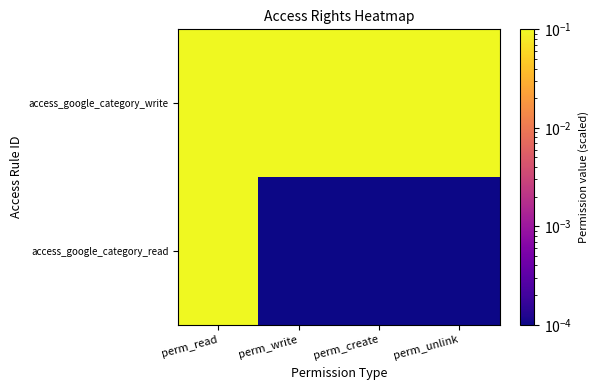

What is the total value across all series at perm_create?

0.1